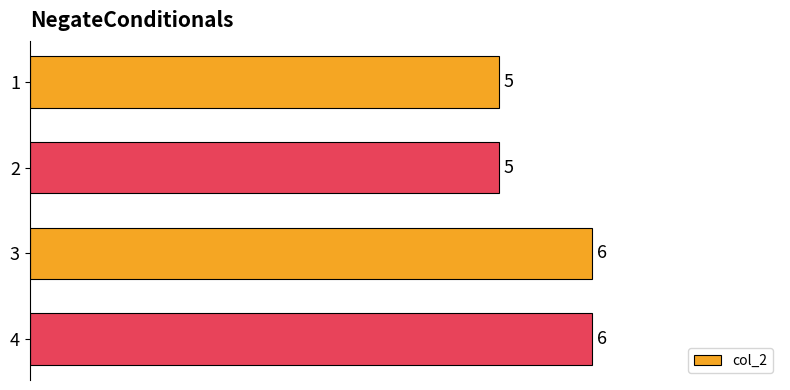

What is the value of the 4th bar from the top?

6